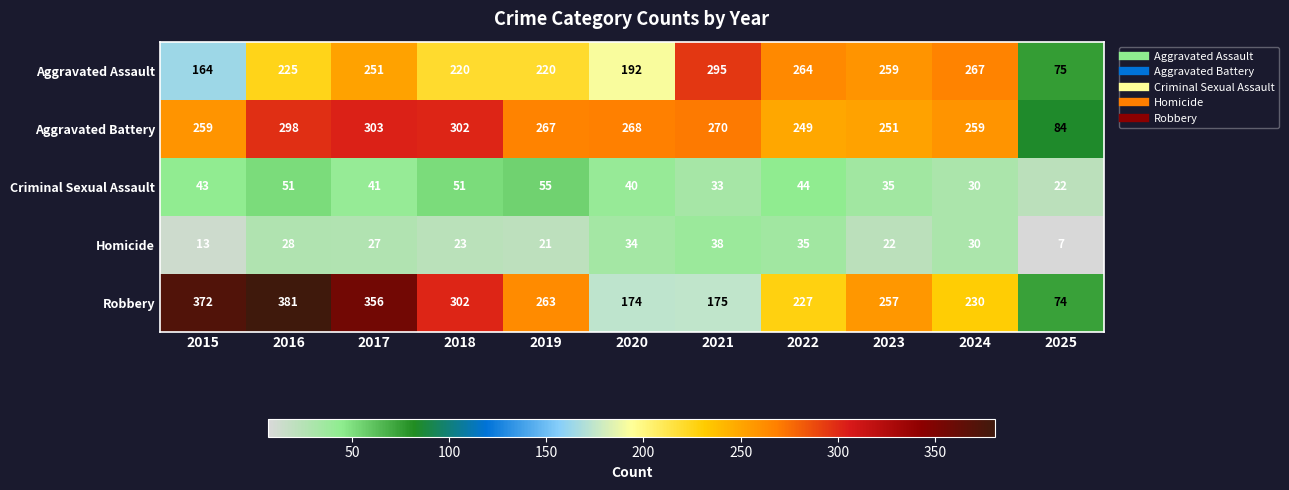

What is the spread (max minus min) of values at 2023?

237